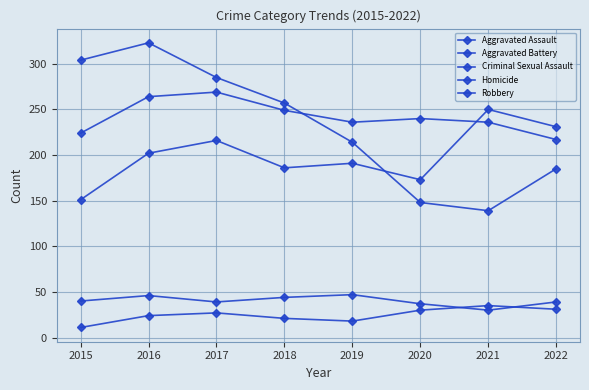

What is the approximate value of Aggravated Assault at 2020?

173